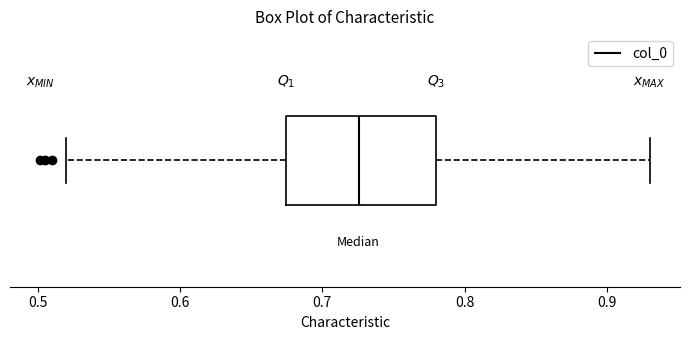

Where is the left edge of the box on the x-axis? The values are not printed on the chart, so give them approximately, as read against the axis.

0.67